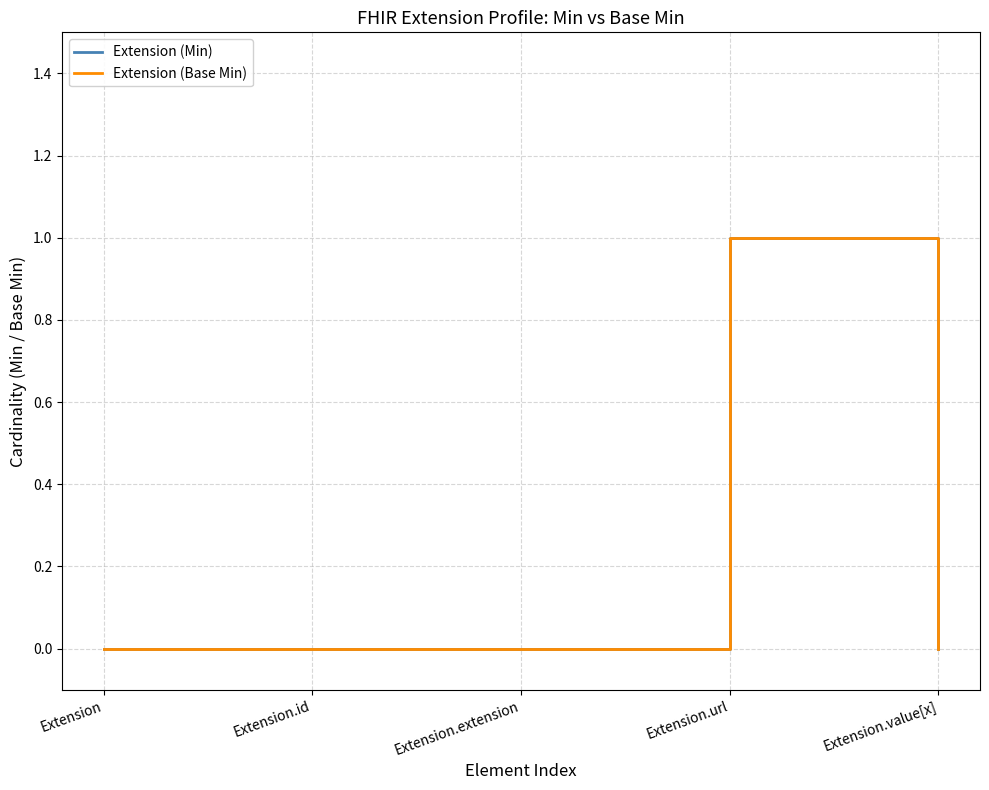

Is this an area chart (filled region under the line)?

No